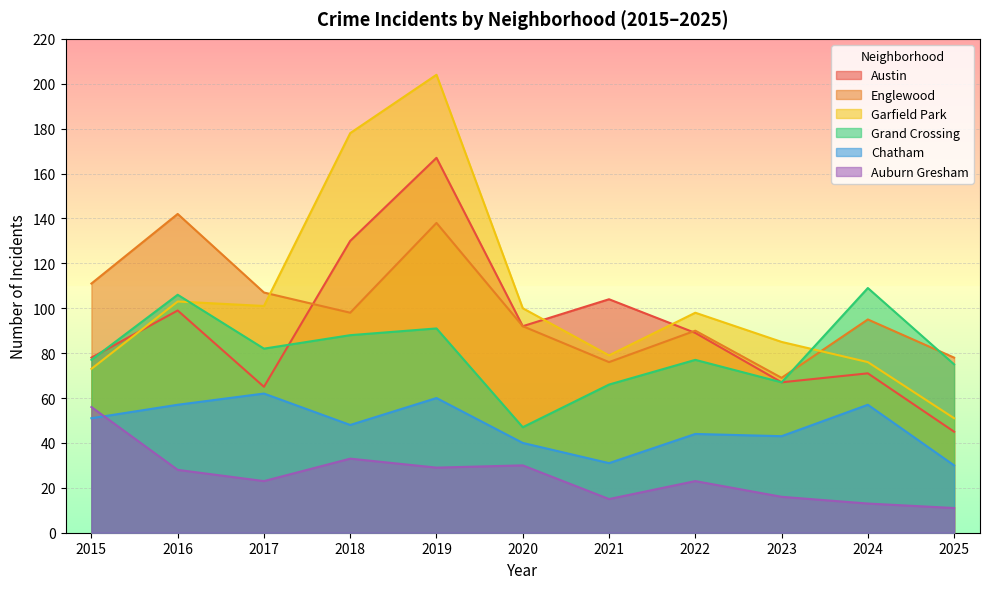

What is the difference between the Auburn Gresham values at 2025 and 2017?

12